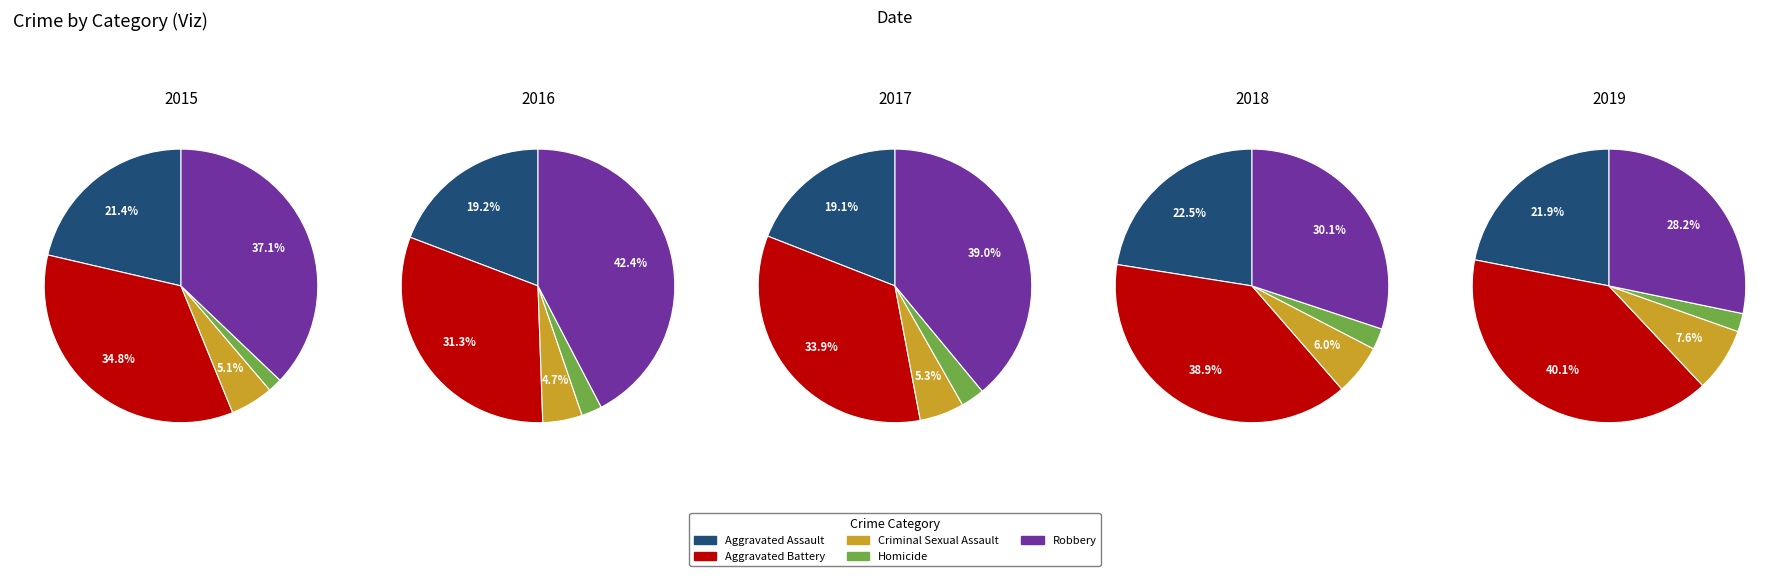

How many slices are in this pie chart?

5